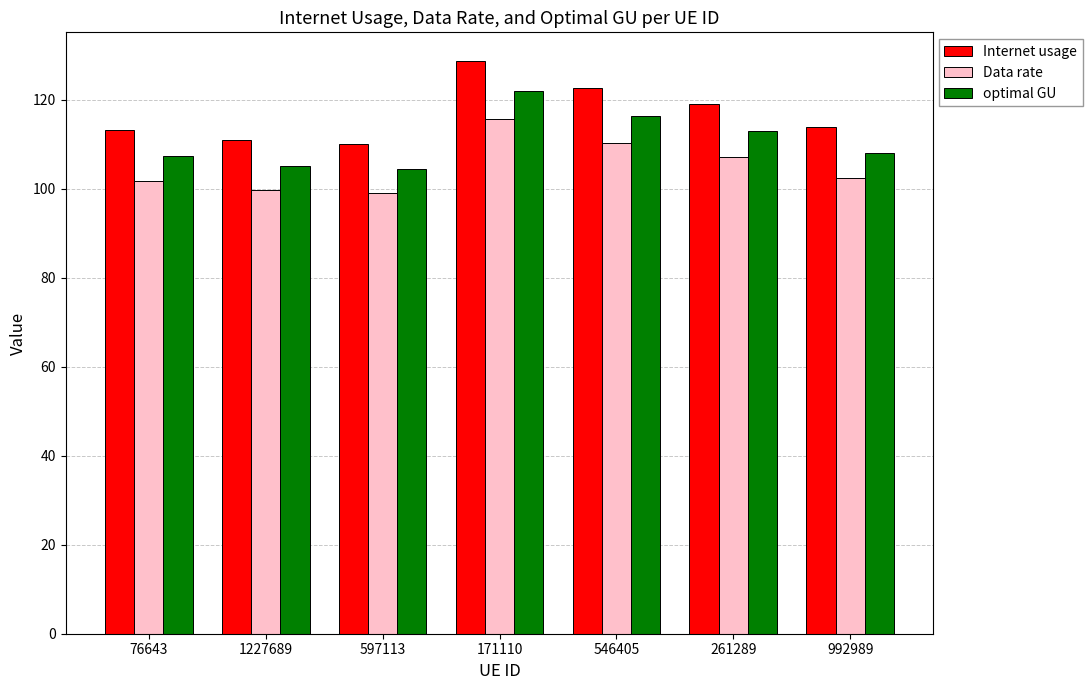

What is the label of the 6th bar from the left?

261289